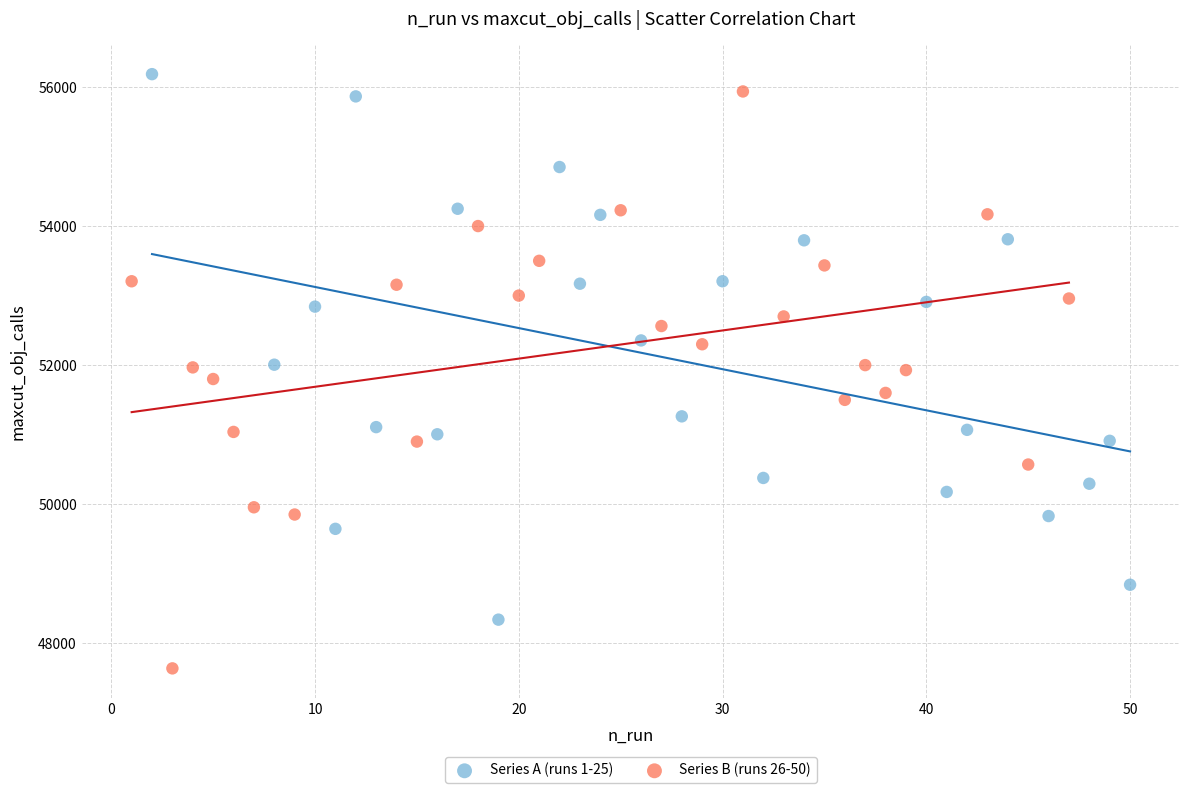

Which series contains the lowest Y value?

Series B (runs 26-50)